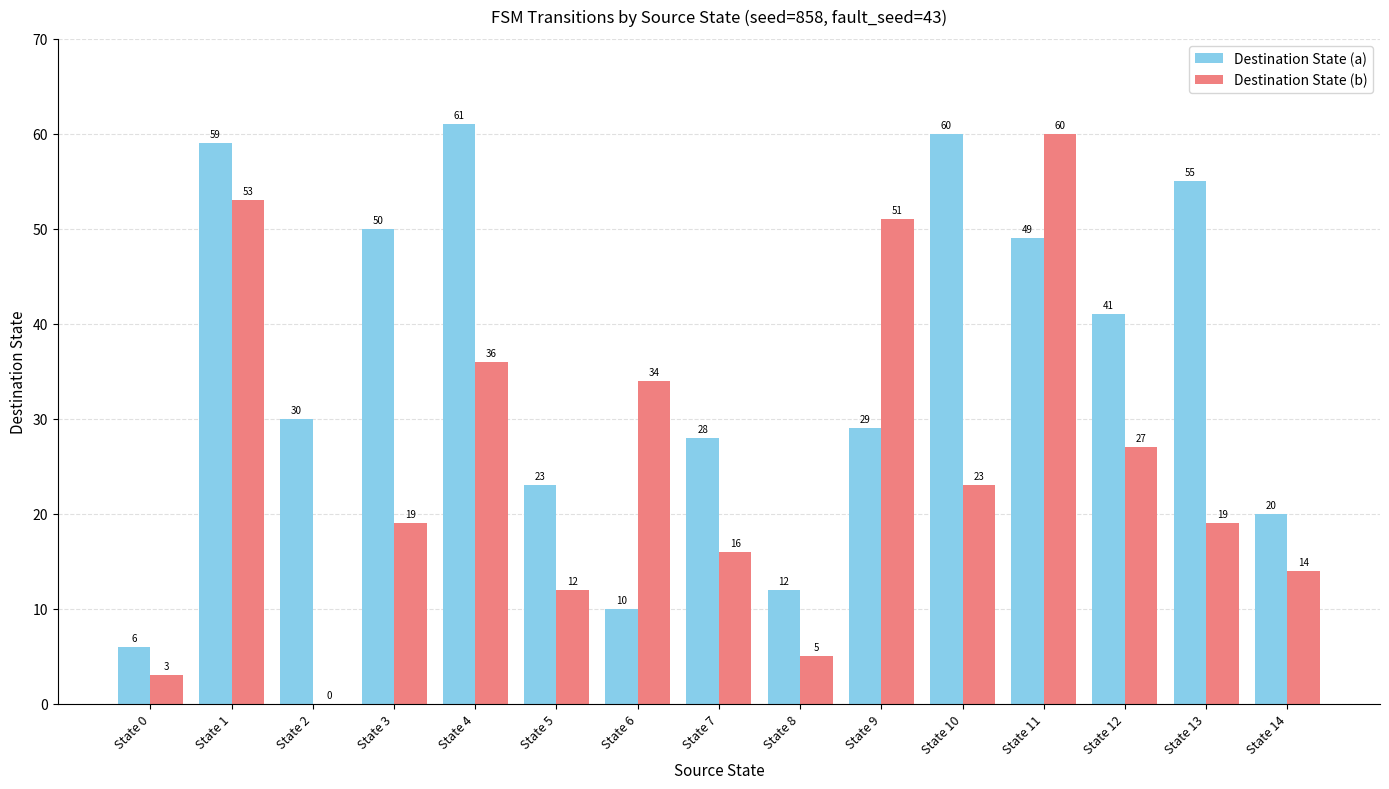

True or false: Destination State (b) has a value of 34 at State 6.

True